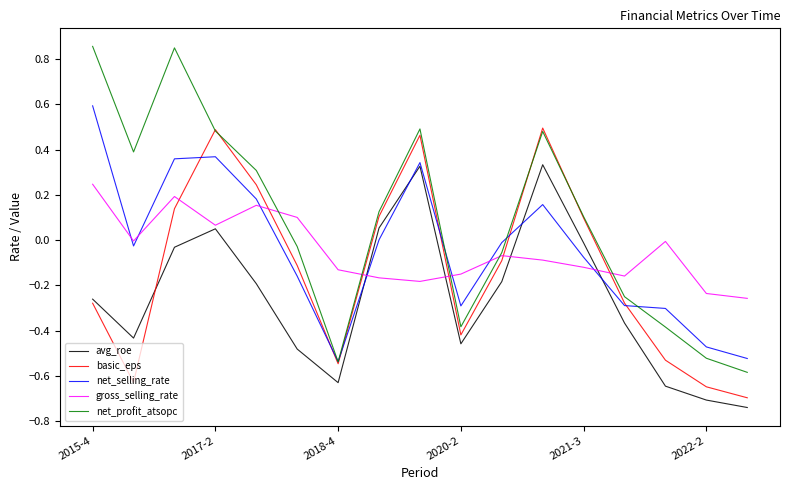

Which series ends up on top after the final intersection of net_selling_rate and gross_selling_rate?

gross_selling_rate